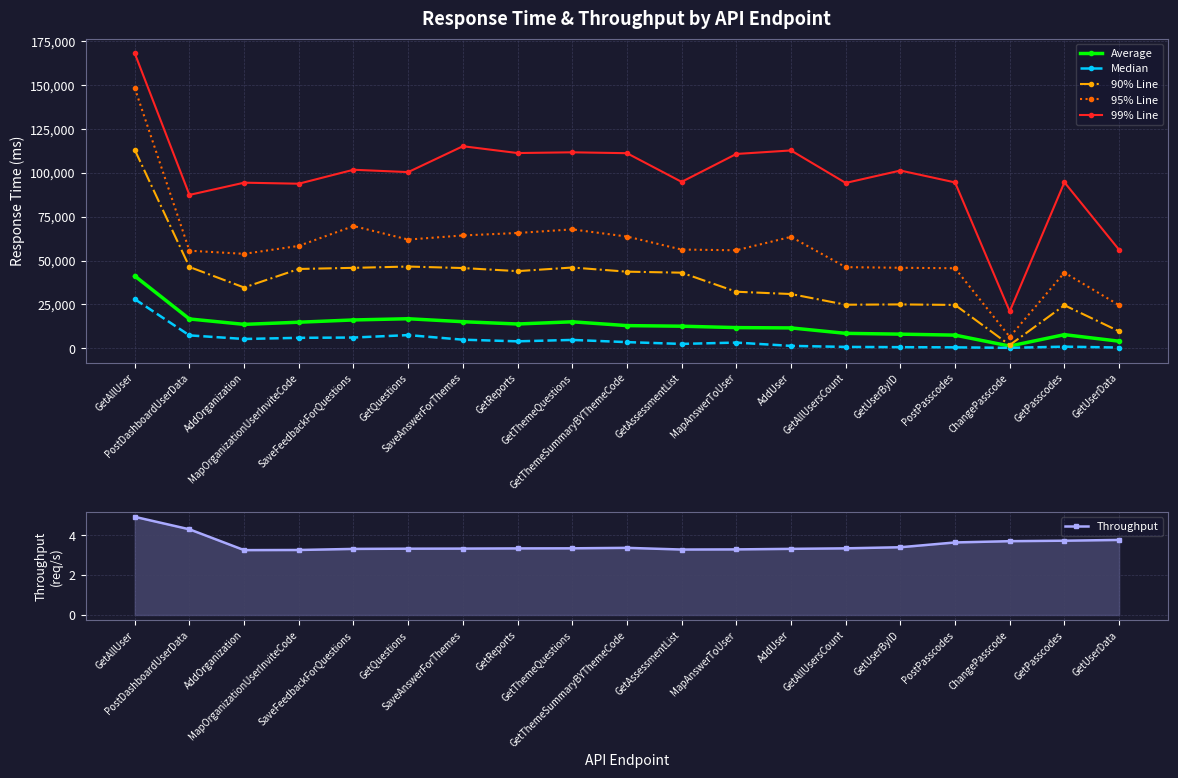

Rank the categories by 90% Line value from highest to lowest.

GetAllUser, GetQuestions, PostDashboardUserData, GetThemeQuestions, SaveFeedbackForQuestions, SaveAnswerForThemes, MapOrganizationUserInviteCode, GetReports, GetThemeSummaryBYThemeCode, GetAssessmentList, AddOrganization, MapAnswerToUser, AddUser, GetUserByID, GetAllUsersCount, PostPasscodes, GetPasscodes, GetUserData, ChangePasscode